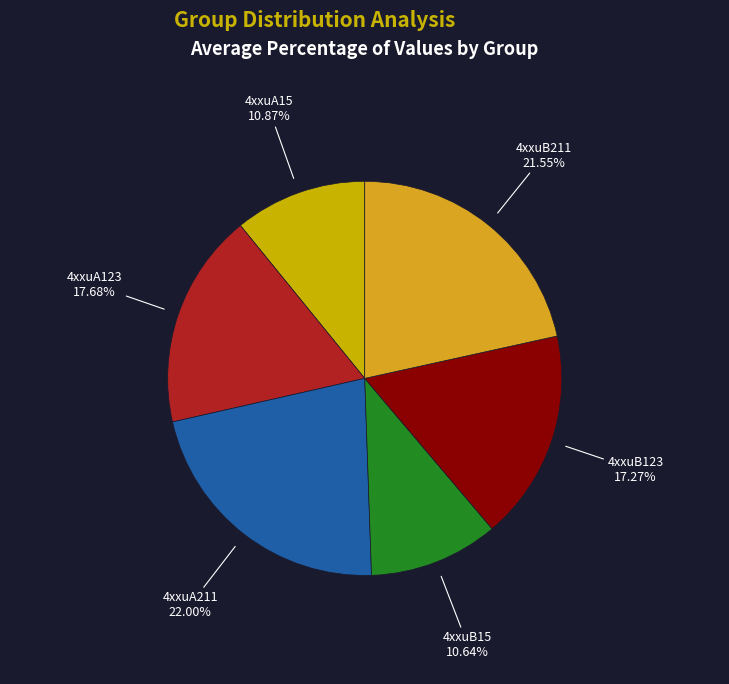

How much of the chart is everything except 4xxuB15?

89.4%